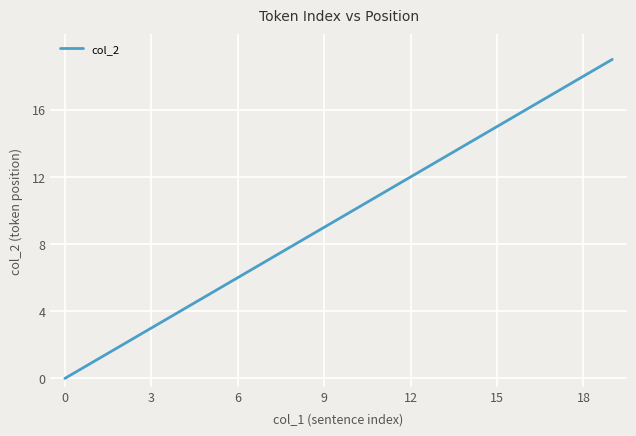

What is the greatest value displayed?

19